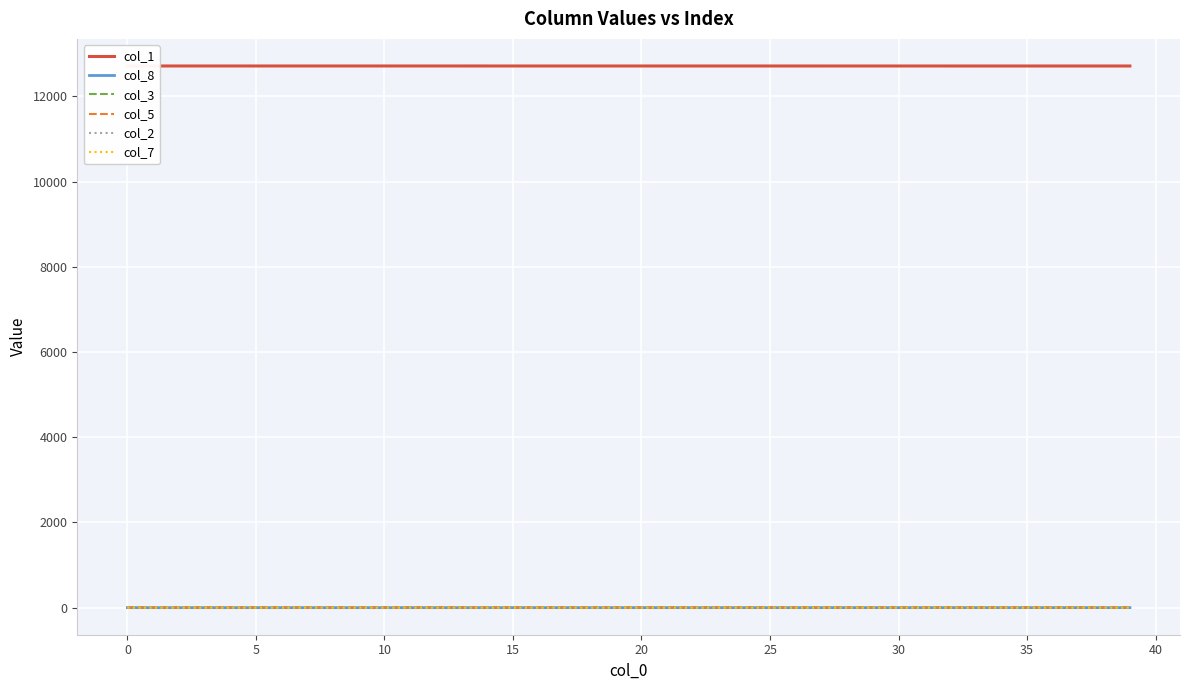

True or false: col_1 and col_8 cross at least once.

False